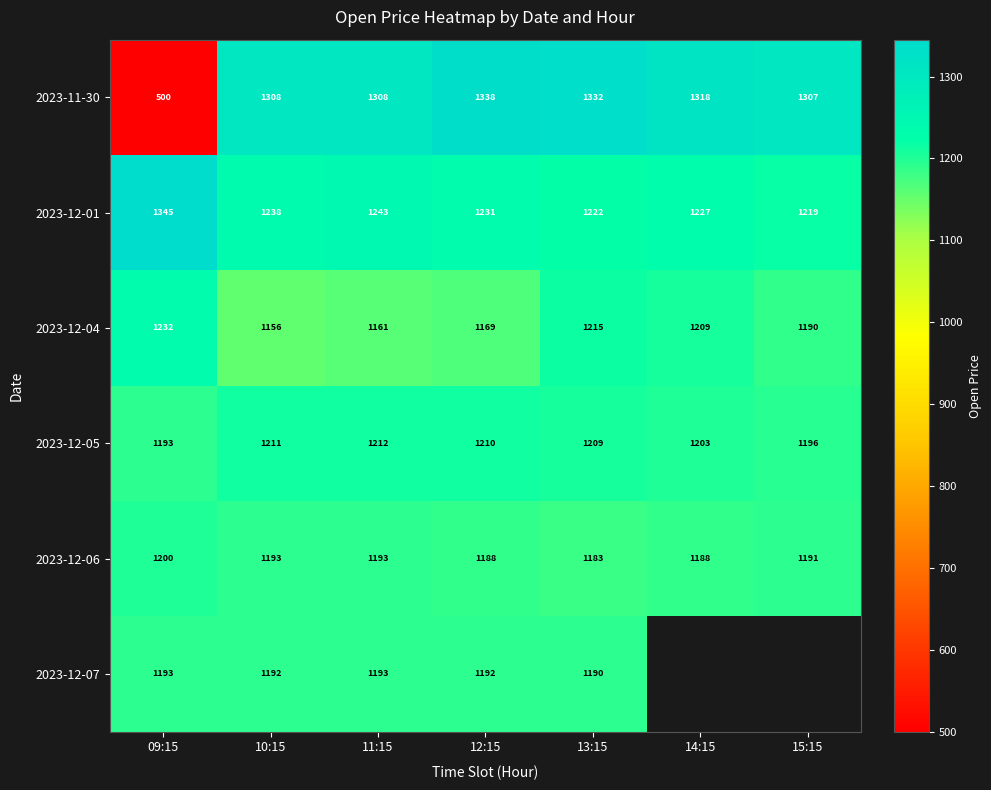

How many data points in 2023-12-05 are less than 1209?

3